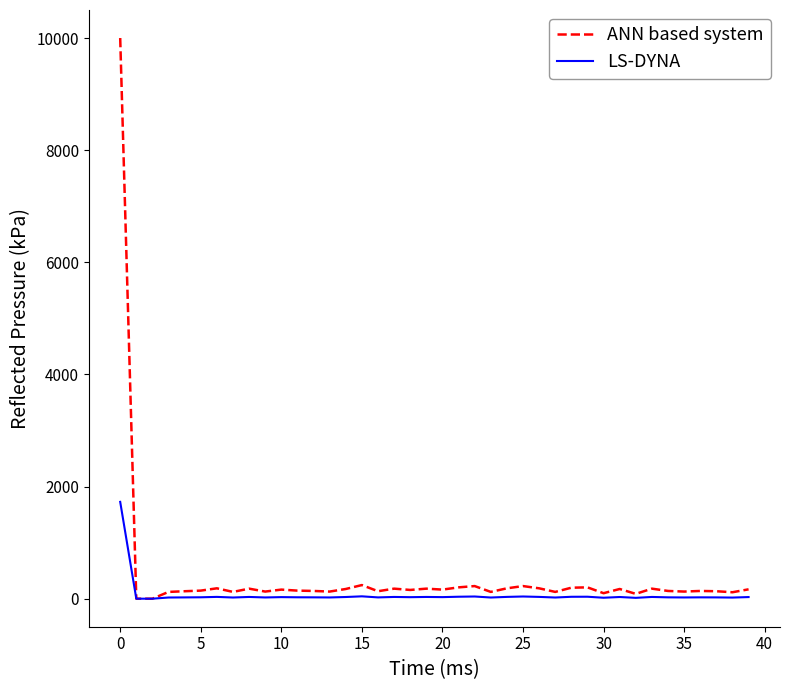

Which series has the widest spread of values?

ANN based system